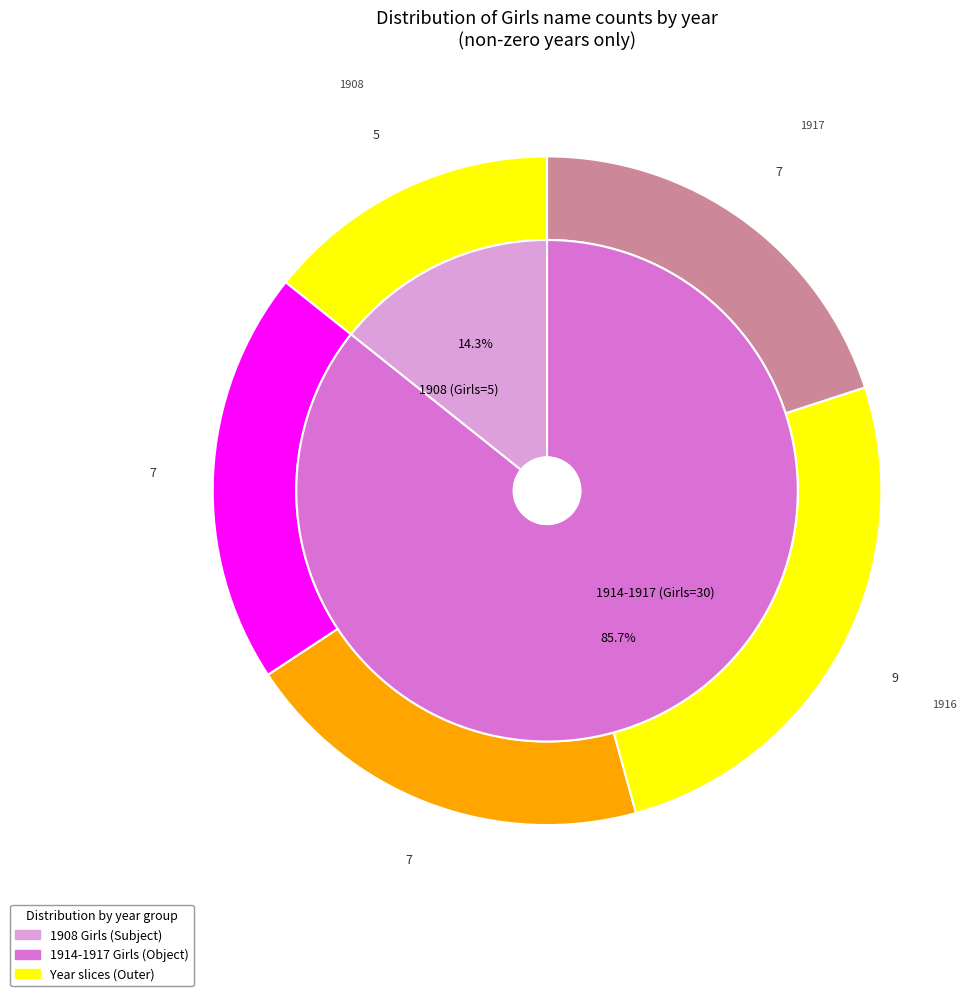

What percentage is the 1908 slice, to the nearest percent?

14%